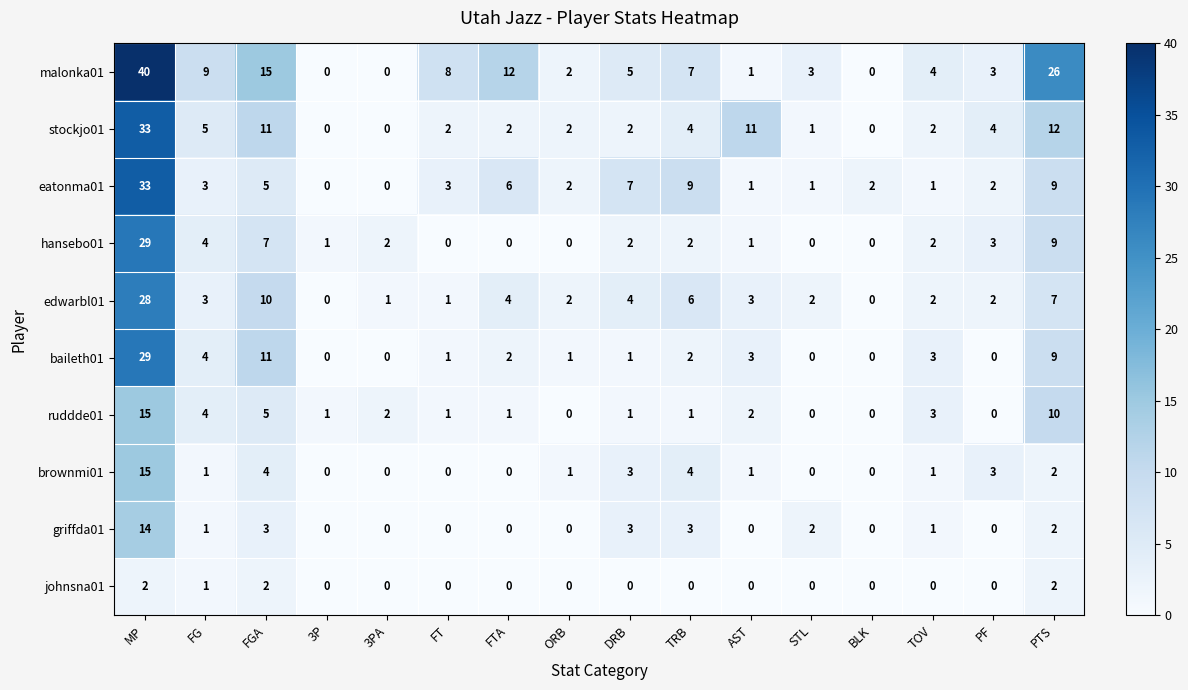

Count the number of categories in the chart.

16